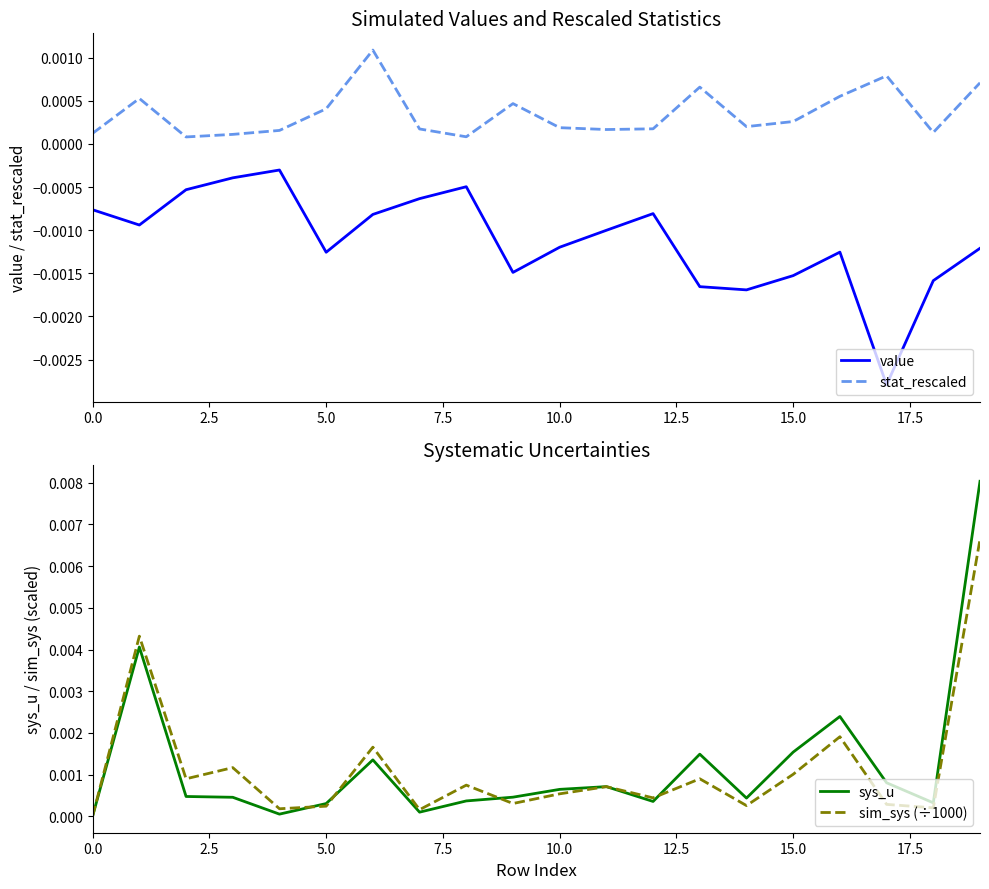

True or false: value and stat_rescaled cross at least once.

False